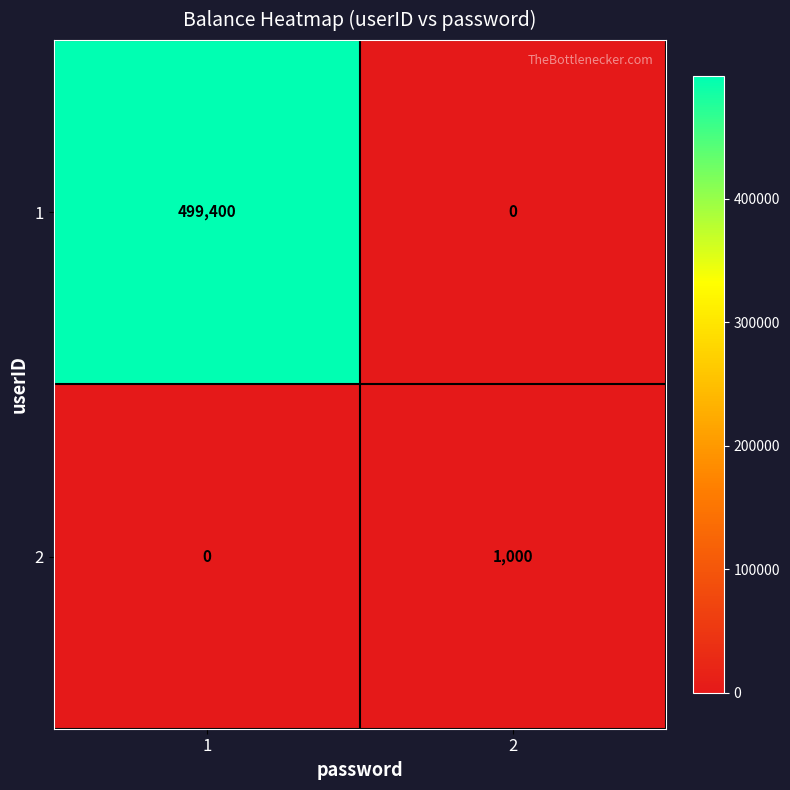

What is the difference between the maximum and minimum values in the 1 series?

499400